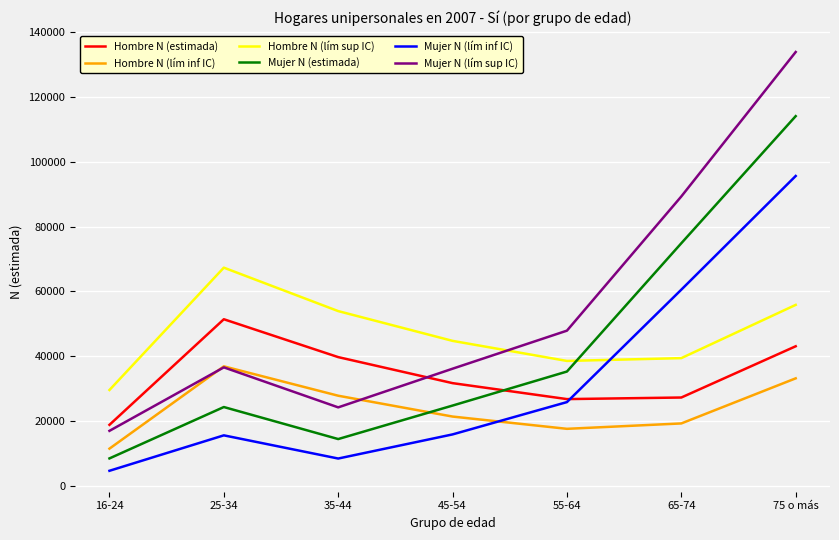

Is this an area chart (filled region under the line)?

No